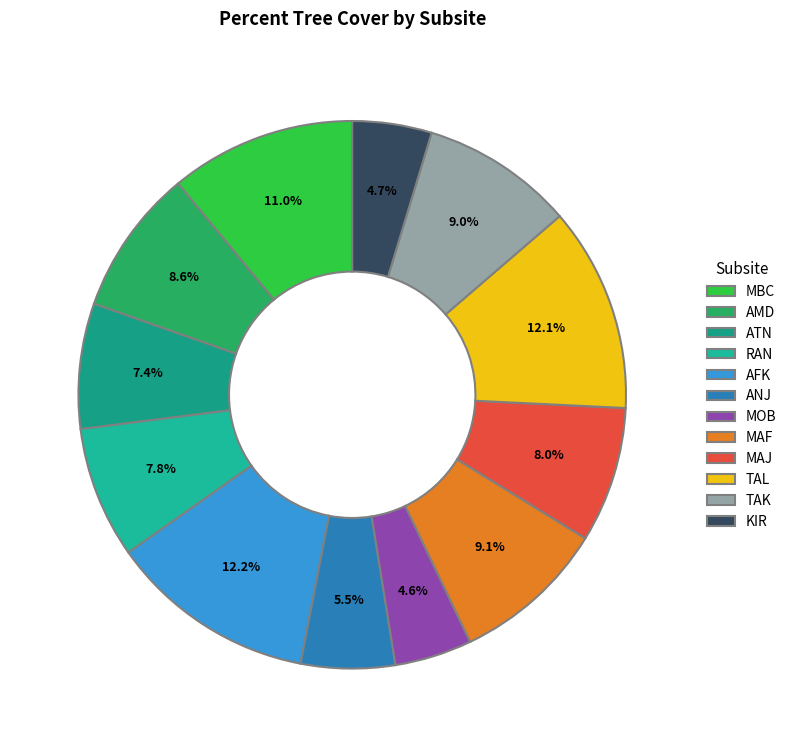

What is the total percentage of ATN and MOB?

12.0%